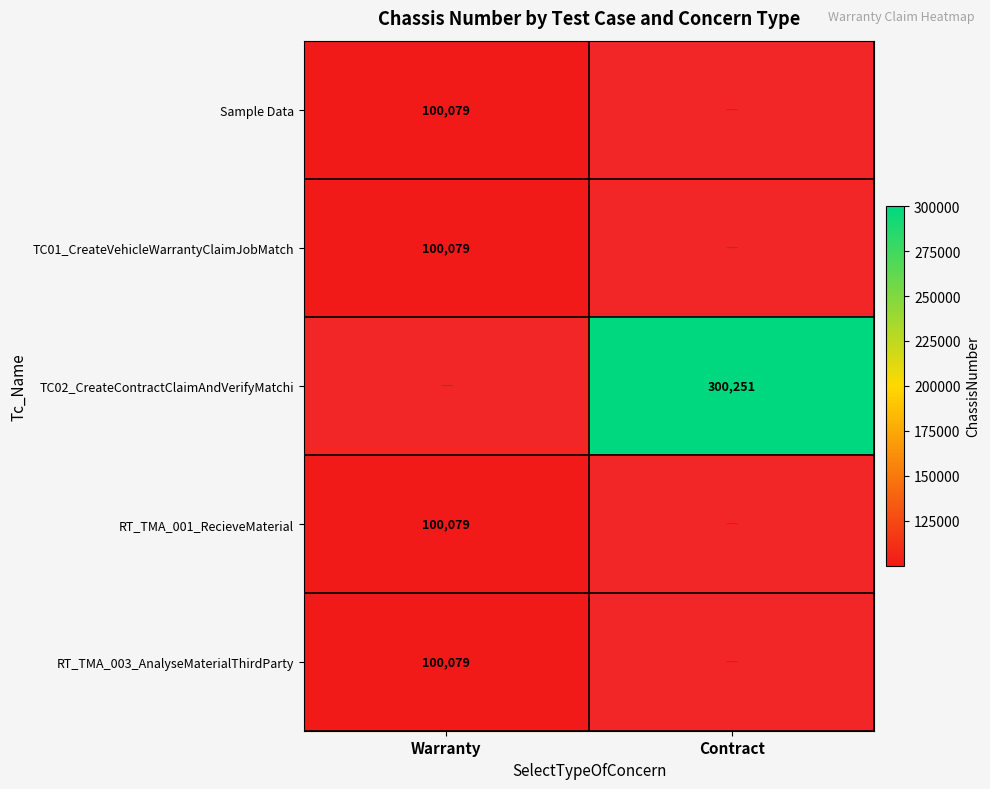

At which category does the chart reach its minimum across all series?

Warranty